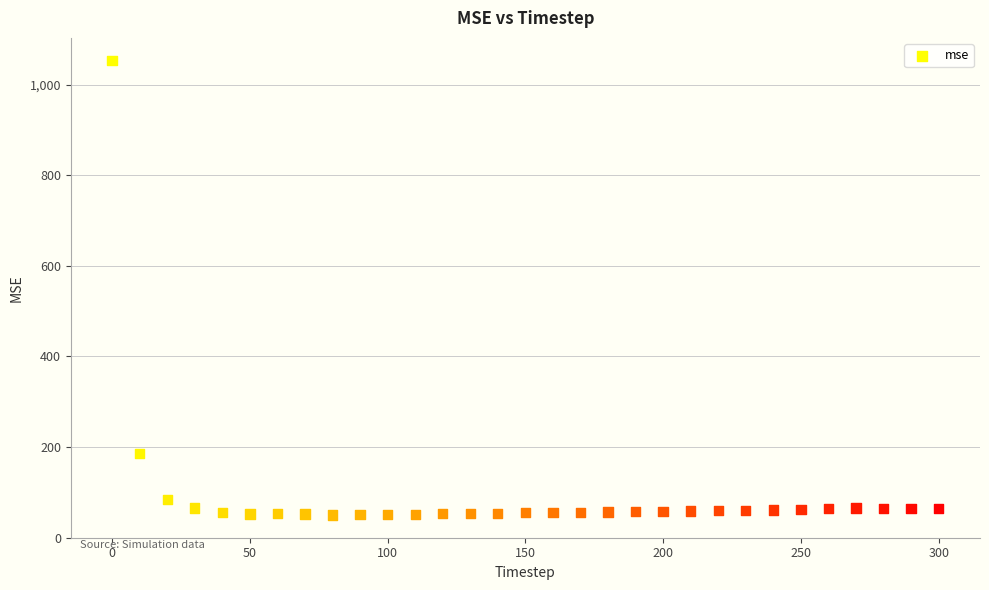

What Y value in the scatter plot is closest to 551?

186.4